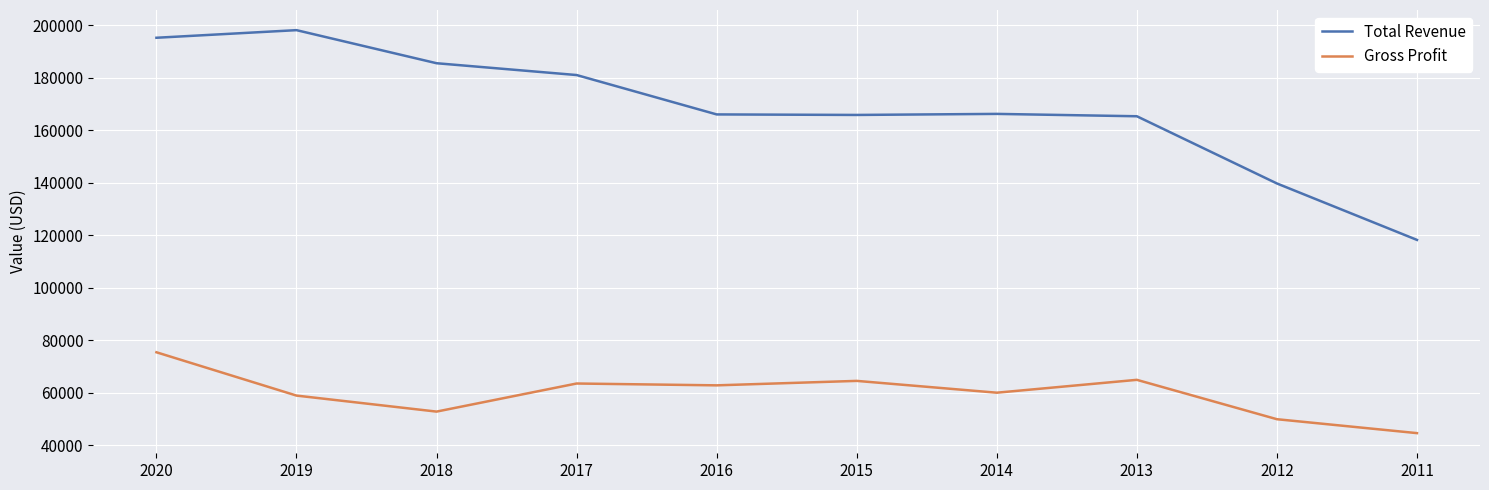

True or false: Total Revenue and Gross Profit intersect in this chart.

False